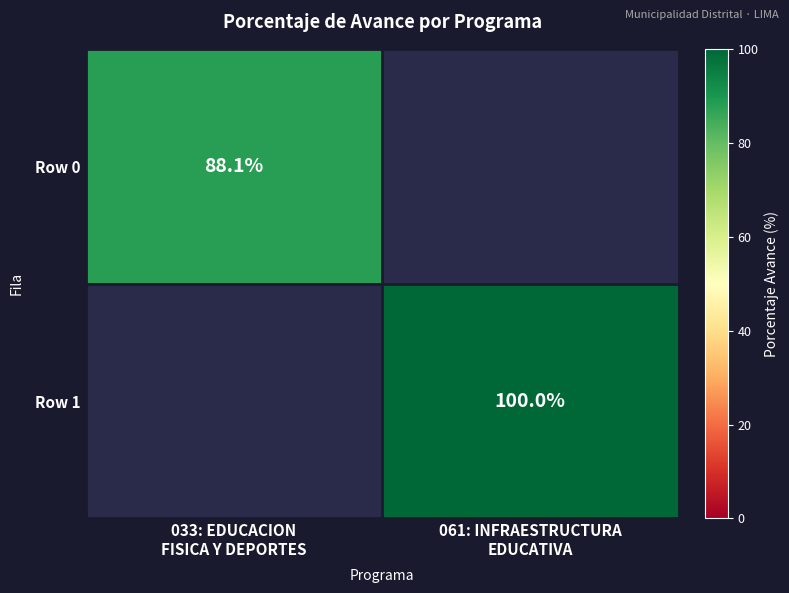

At which category does the chart reach its minimum across all series?

033: EDUCACION
FISICA Y DEPORTES